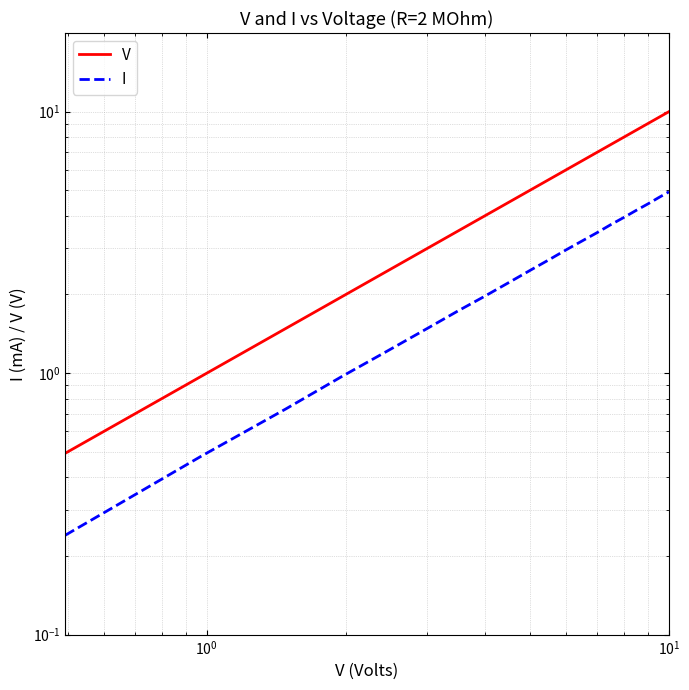

True or false: I has a value of 1.5 at 9.

False